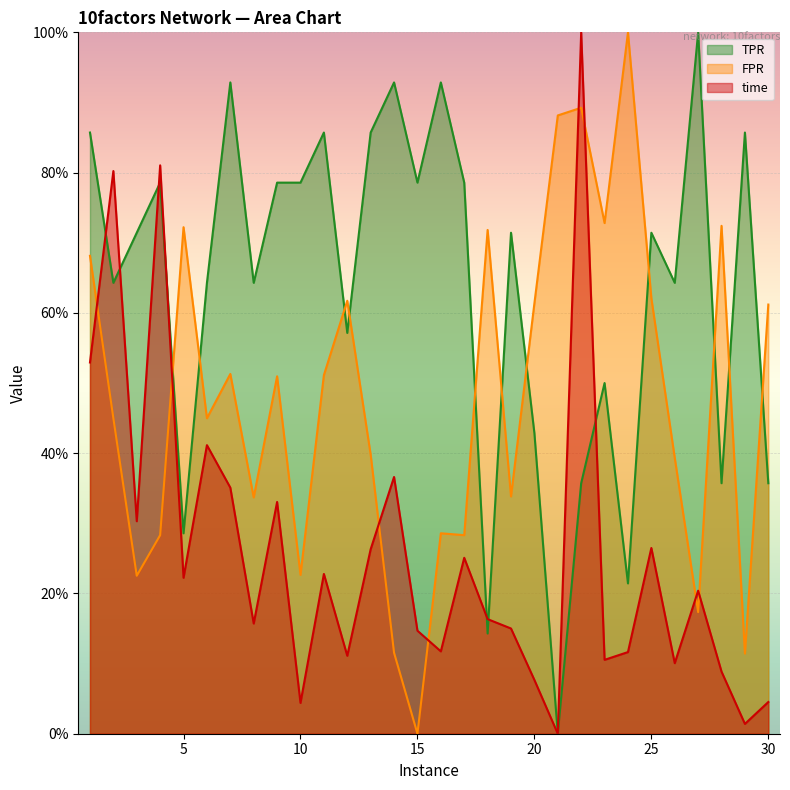

True or false: FPR has a value of 0.8 at 7.

False